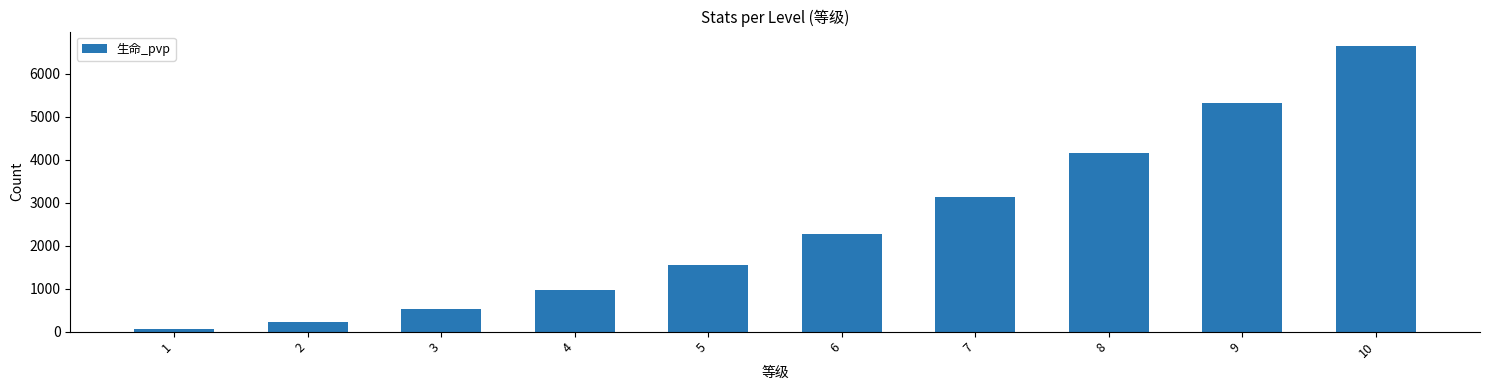

How many data points are less than 2274?

5